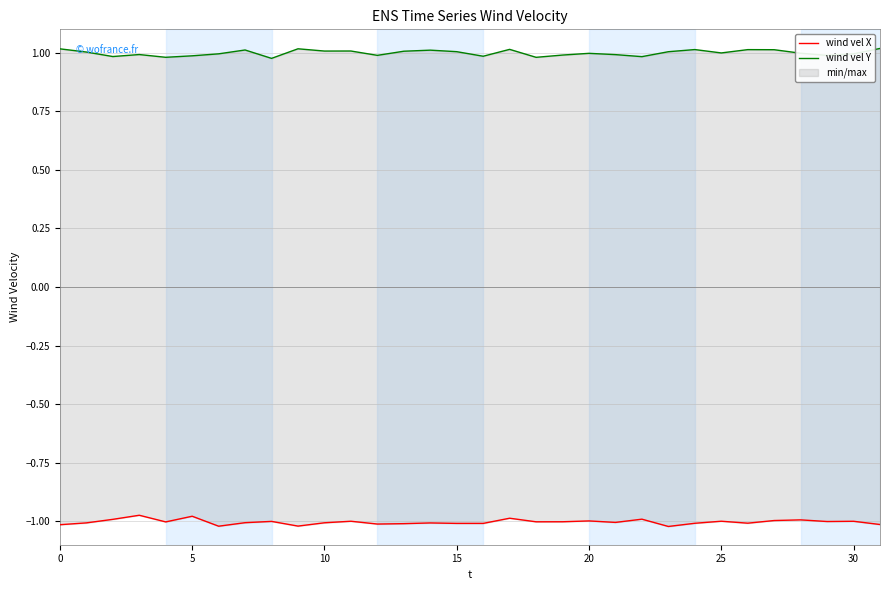

At which label does wind vel Y reach its peak?

31